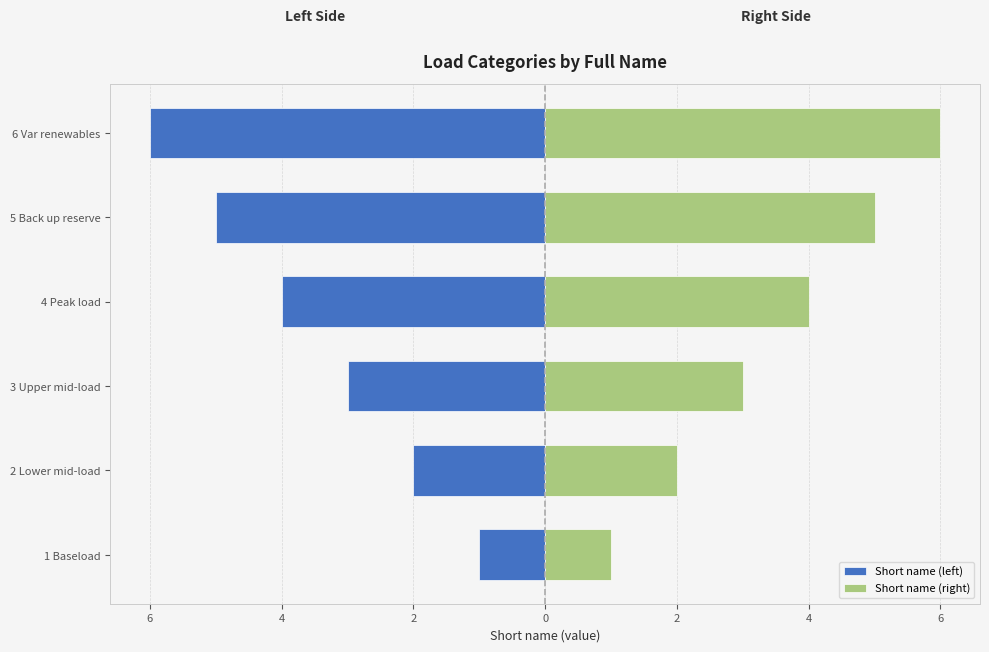

Is it true that Short name (right) equals 0 at 2 Lower mid-load?

False